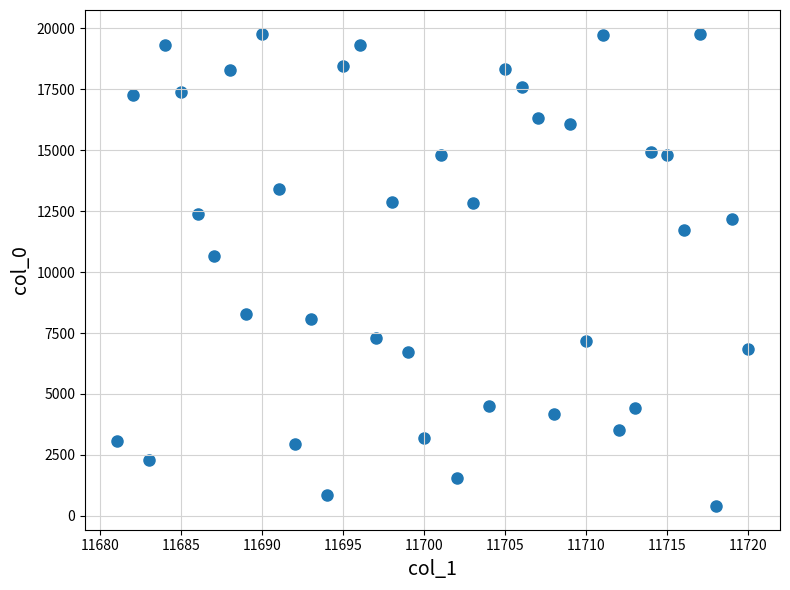

What is the range of Y values (max minus min)?

19392